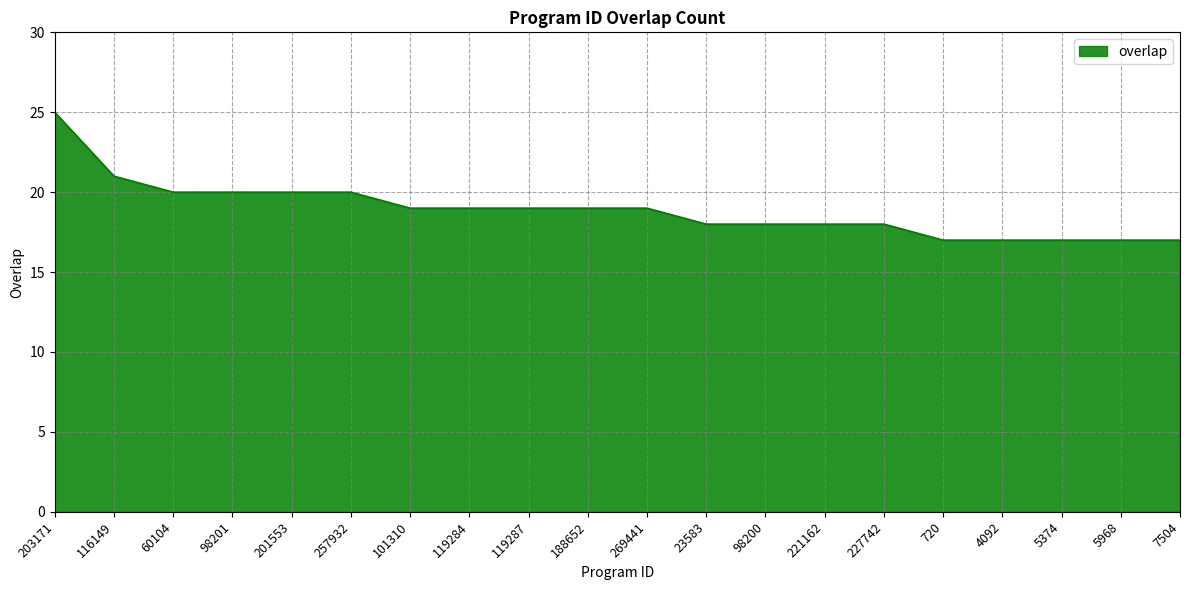

Does the chart display data point markers on the line(s)?

No